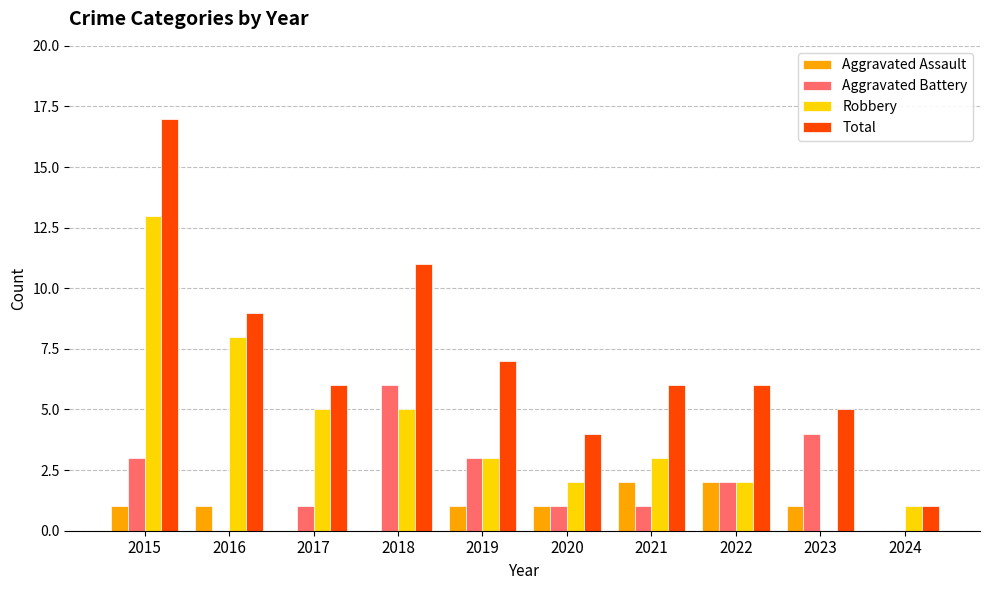

The Total series shows 2 at 2023. True or false?

False